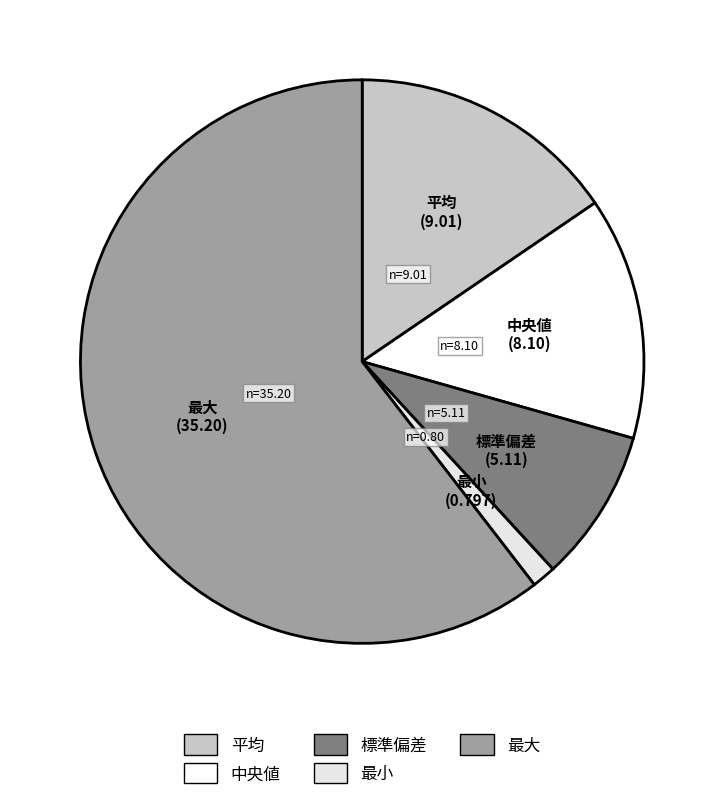

What is the ratio of the value at 最大 to the value at 中央値?

4.3